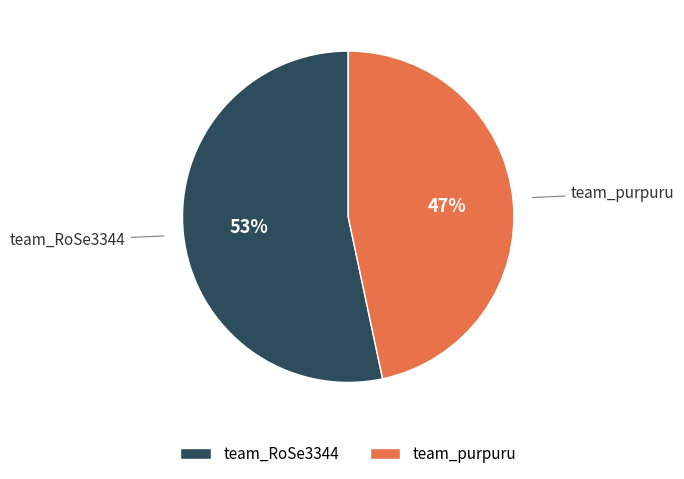

Which category has the biggest portion of the pie?

team_RoSe3344